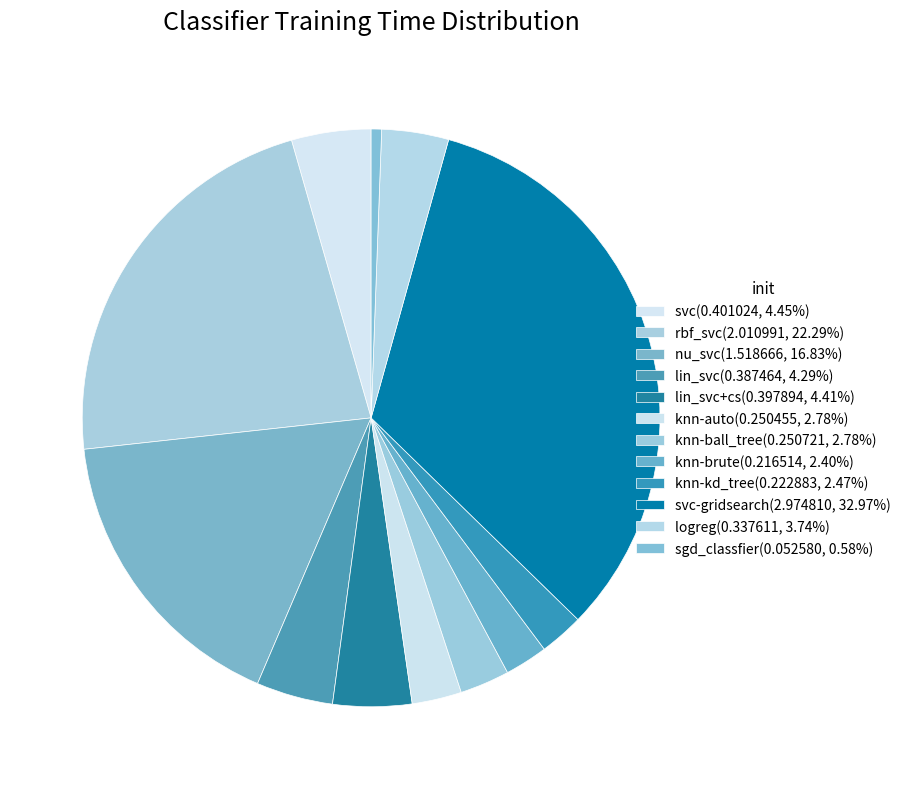

Count the number of slices in the pie.

12